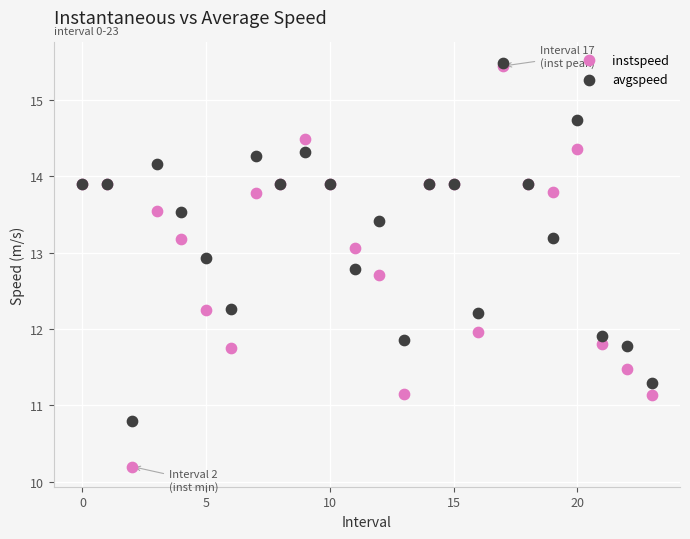

What are all the series names shown in the legend?

instspeed, avgspeed